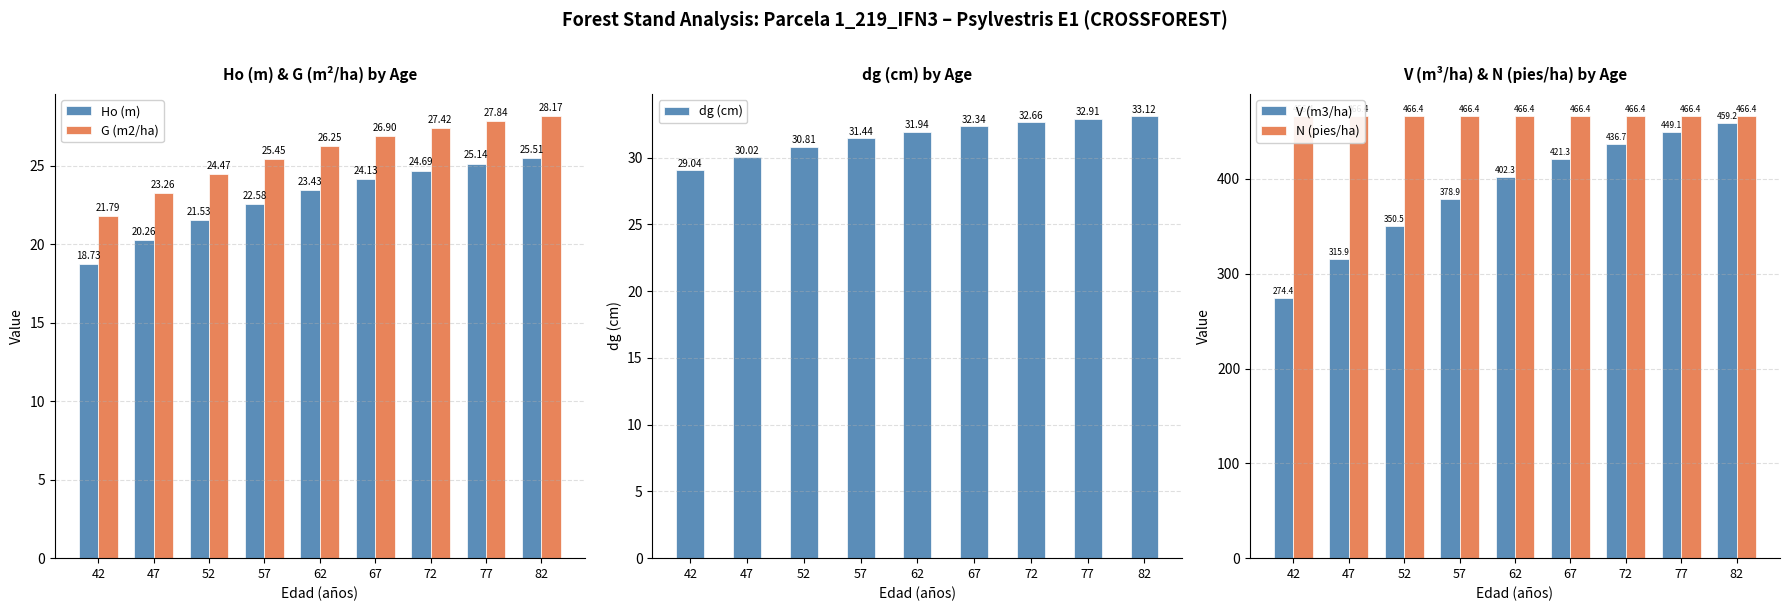

Where does the V (m3/ha) series first go above 402?

62